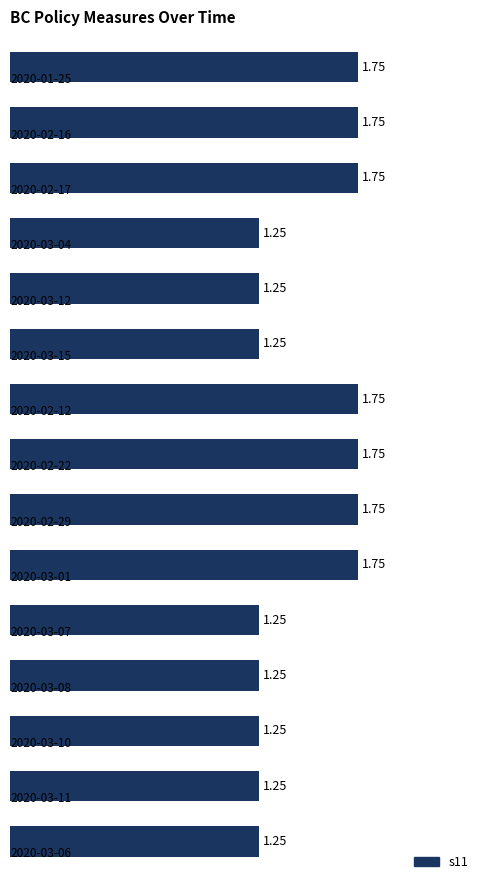

What is the difference between the second highest and second lowest values?

0.5